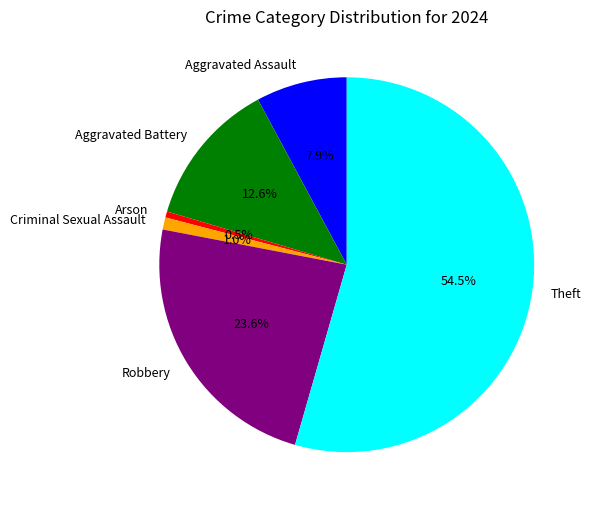

Rank the categories by value from lowest to highest.

Arson, Criminal Sexual Assault, Aggravated Assault, Aggravated Battery, Robbery, Theft